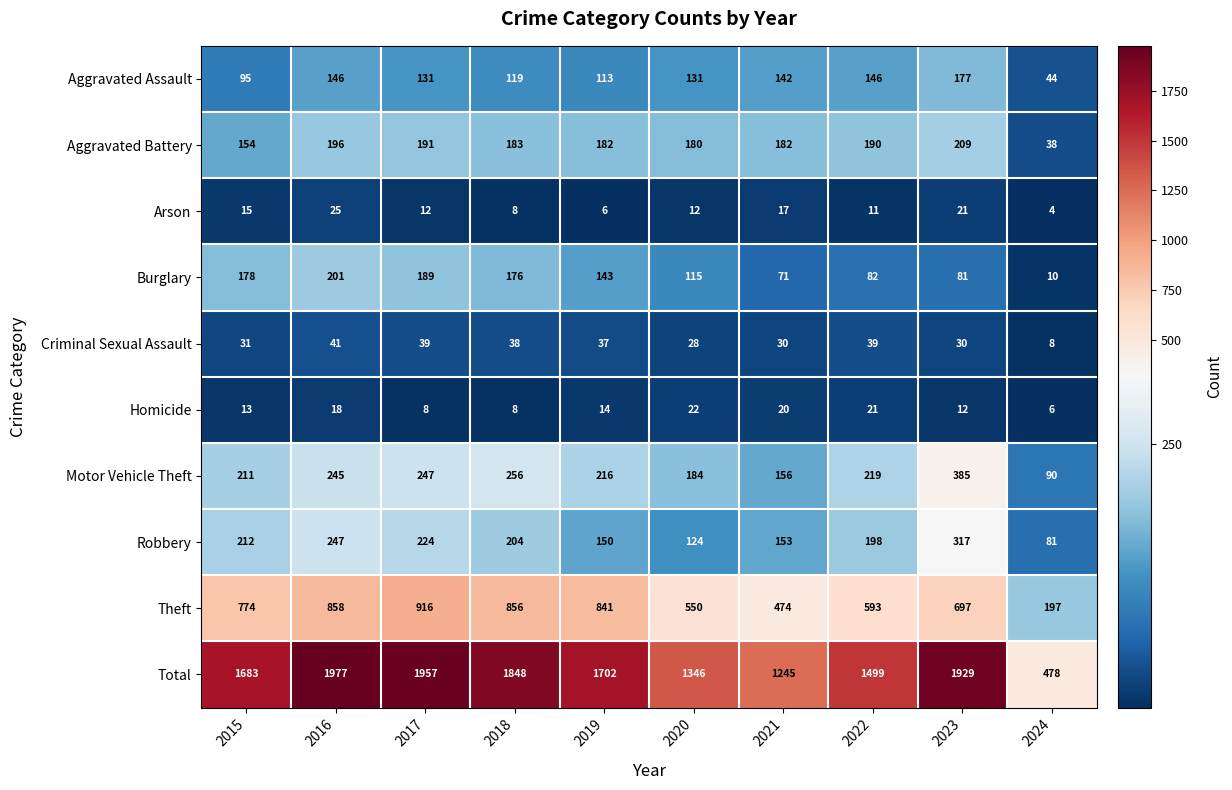

What is the sum of all Total values?

15664